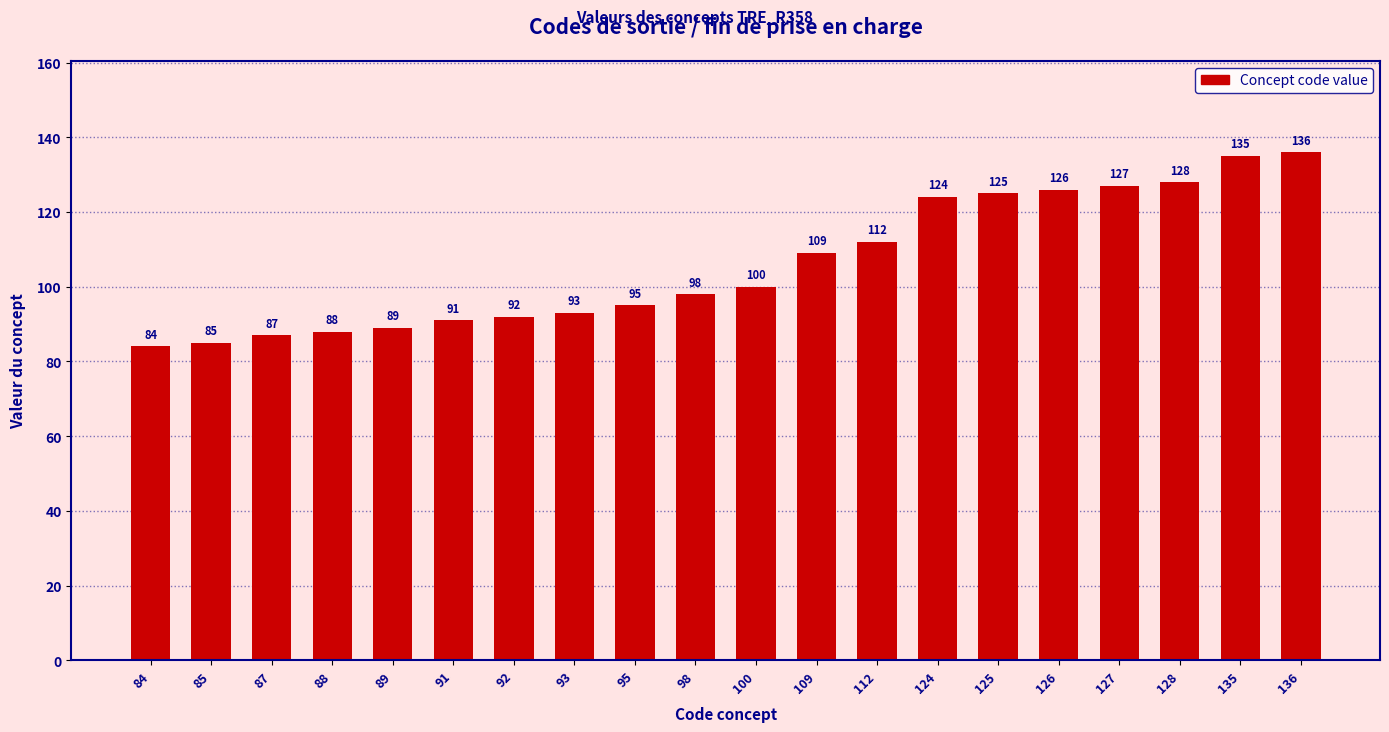

True or false: the data shows 86 at 135.

False